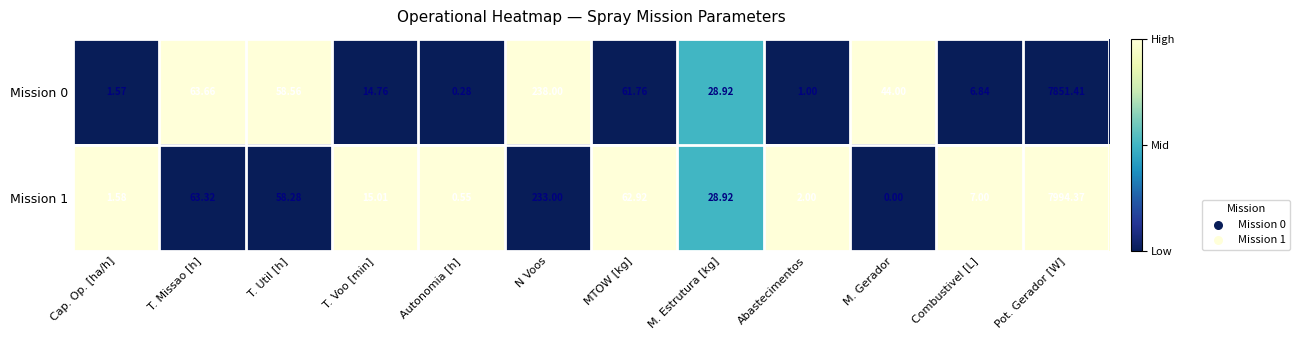

Which label corresponds to the smallest value in the chart?

M. Gerador